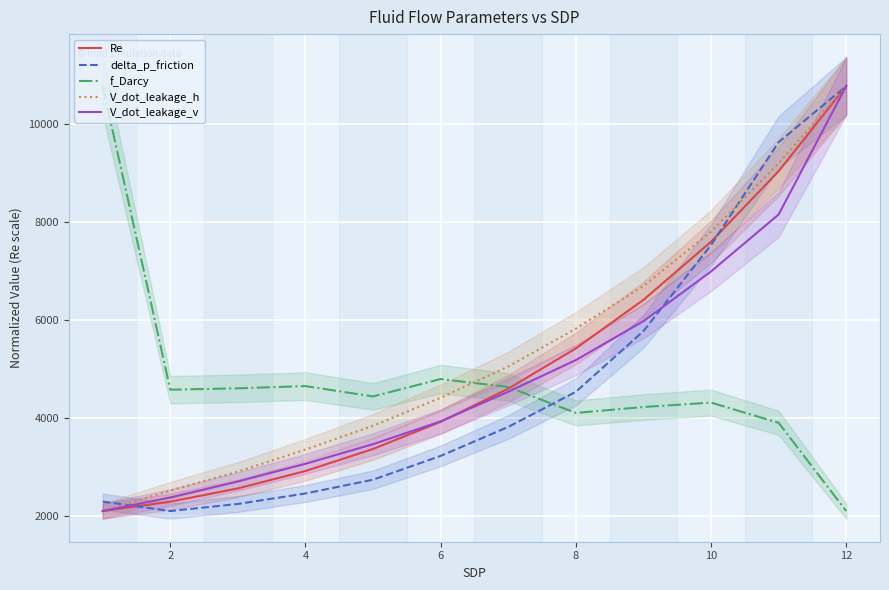

What is the maximum value for V_dot_leakage_v?

10772.0